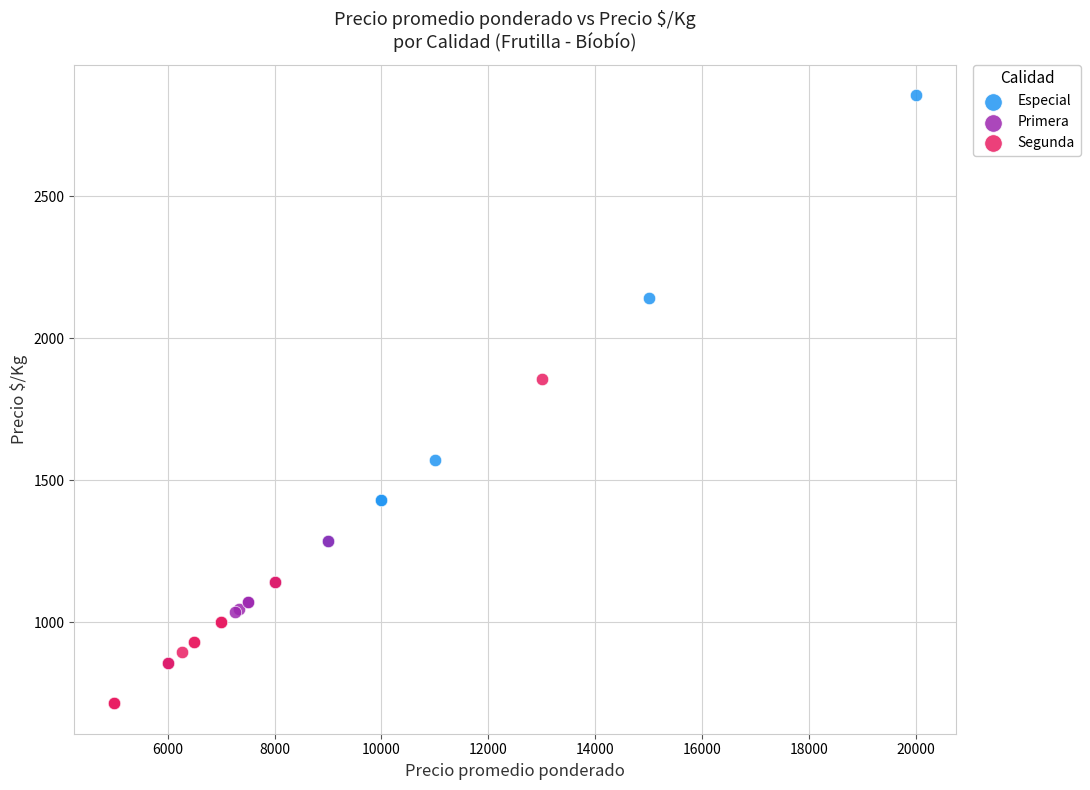

Which series has the largest Y range (max minus min)?

Especial